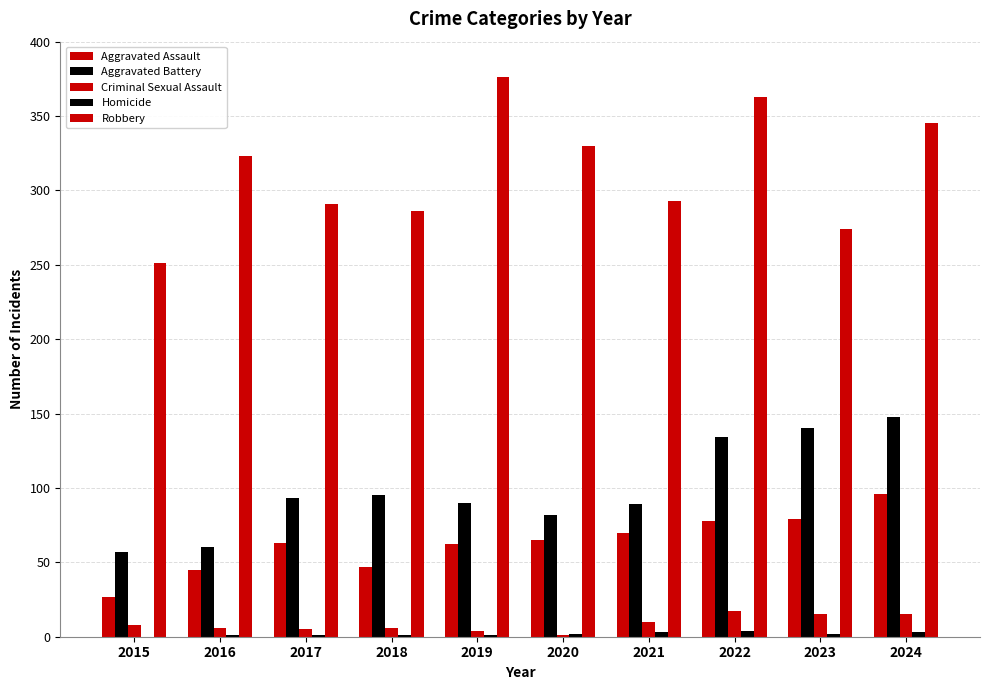

How many series are shown in this chart?

5